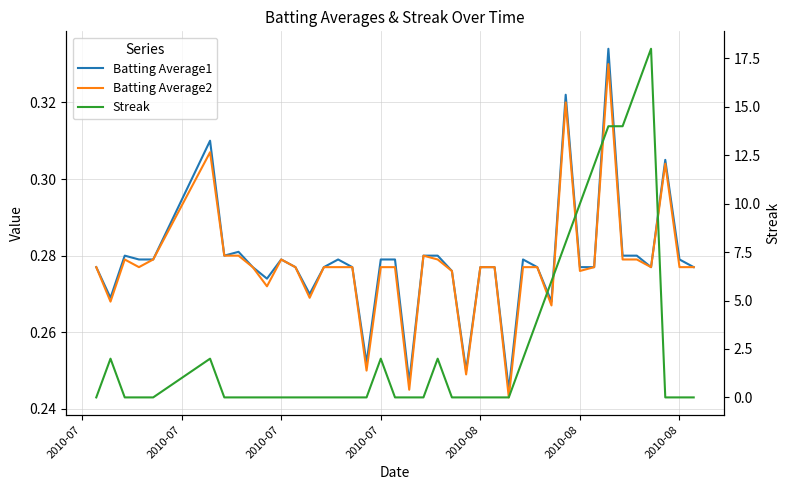

What are all the series names shown in the legend?

Batting Average1, Batting Average2, Streak